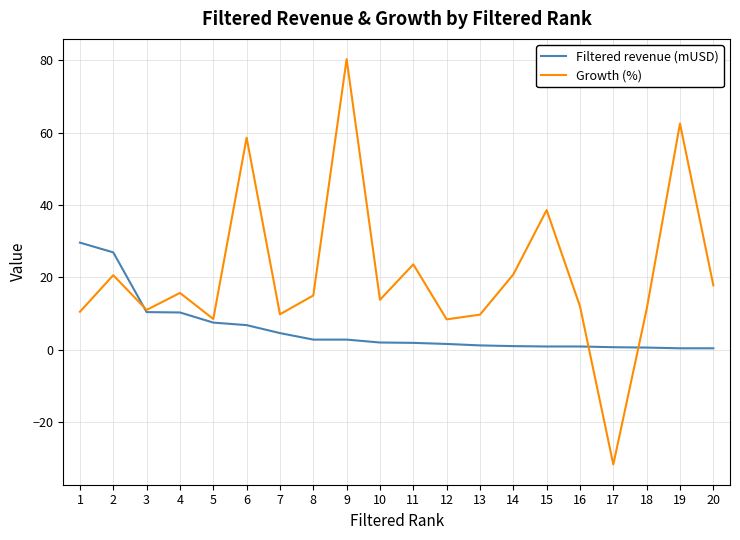

What is the difference between the maximum and minimum values in the Growth (%) series?

112.0